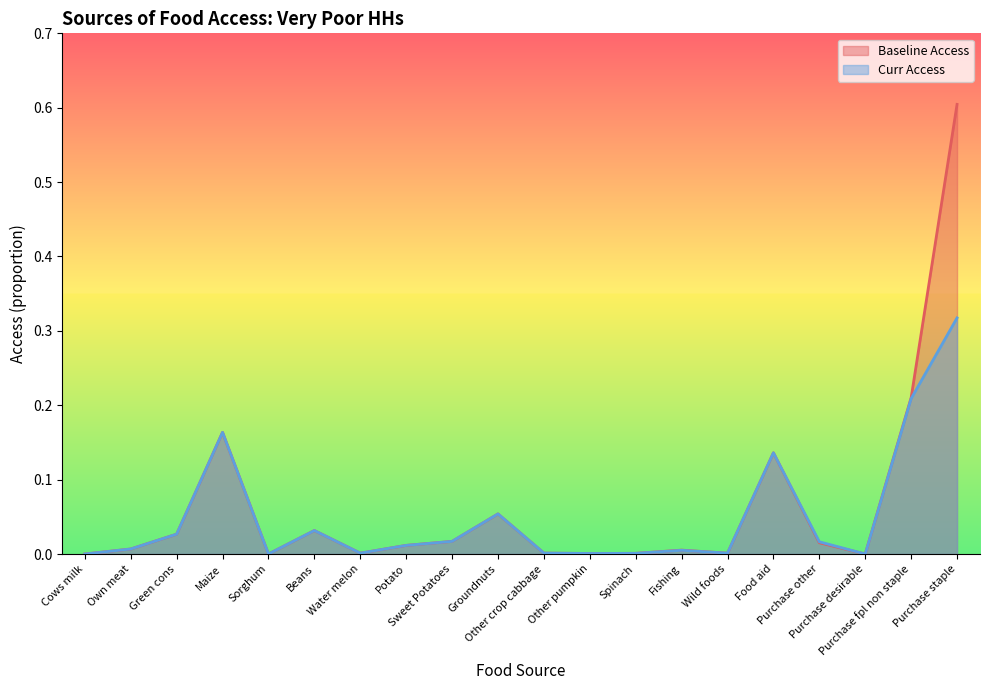

Which series has the widest spread of values?

Baseline Access